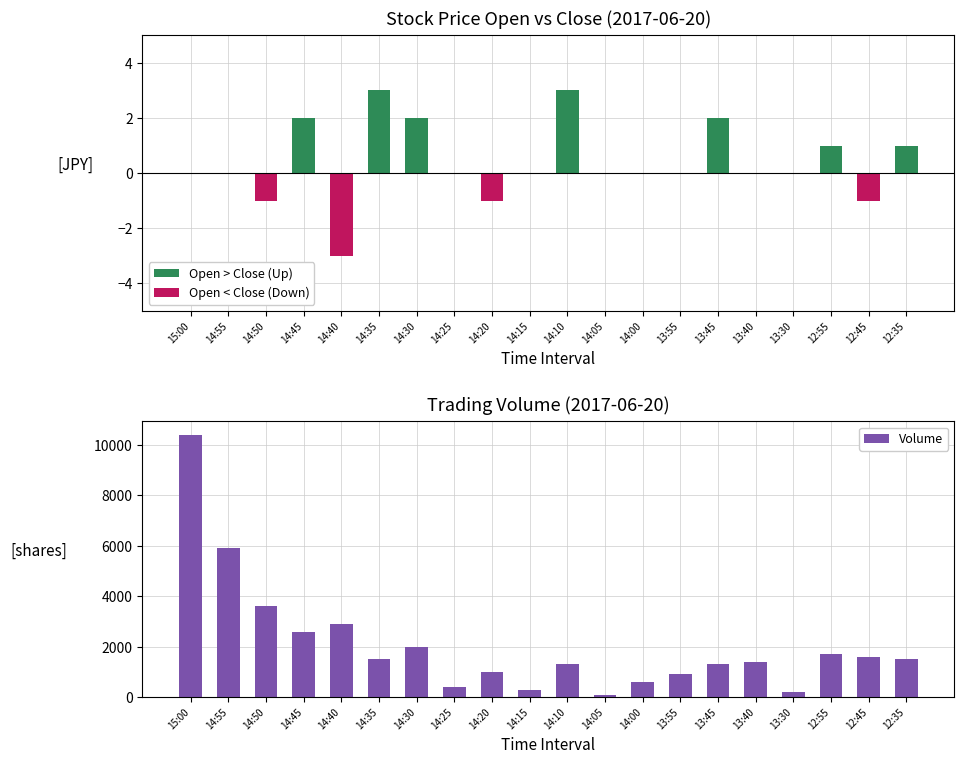

What position from the left is 12:35?

20